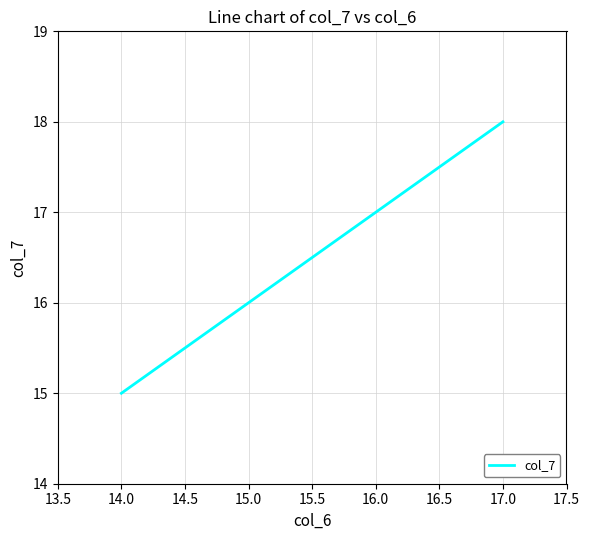

Where is the data nearest to the value 16?

15.0